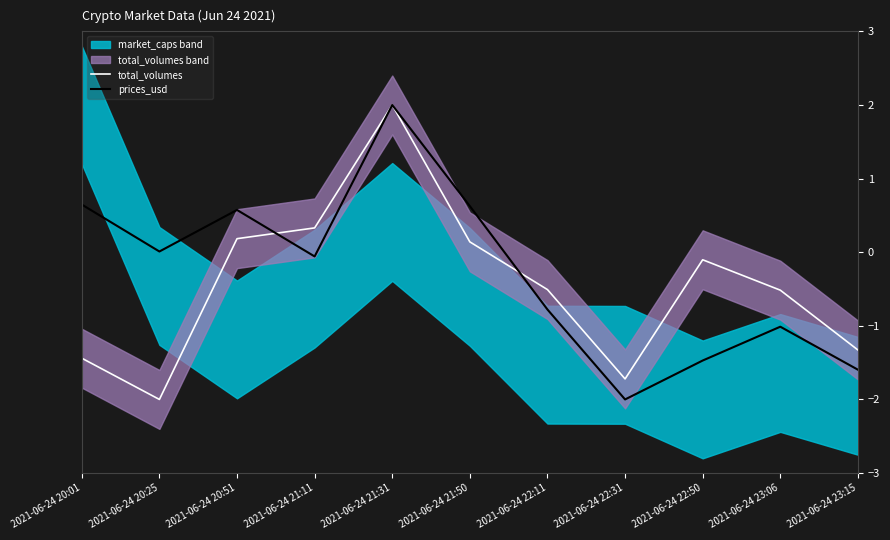

Reading left to right, what are all the values shown in this chart?

total_volumes: 2021-06-24 20:01=-1.4	2021-06-24 20:25=-2.0	2021-06-24 20:51=0.2	2021-06-24 21:11=0.3	2021-06-24 21:31=2.0	2021-06-24 21:50=0.1	2021-06-24 22:11=-0.5	2021-06-24 22:31=-1.7	2021-06-24 22:50=-0.1	2021-06-24 23:06=-0.5	2021-06-24 23:15=-1.3
prices_usd: 2021-06-24 20:01=0.6	2021-06-24 20:25=0.0	2021-06-24 20:51=0.6	2021-06-24 21:11=-0.1	2021-06-24 21:31=2.0	2021-06-24 21:50=0.6	2021-06-24 22:11=-0.8	2021-06-24 22:31=-2.0	2021-06-24 22:50=-1.5	2021-06-24 23:06=-1.0	2021-06-24 23:15=-1.6